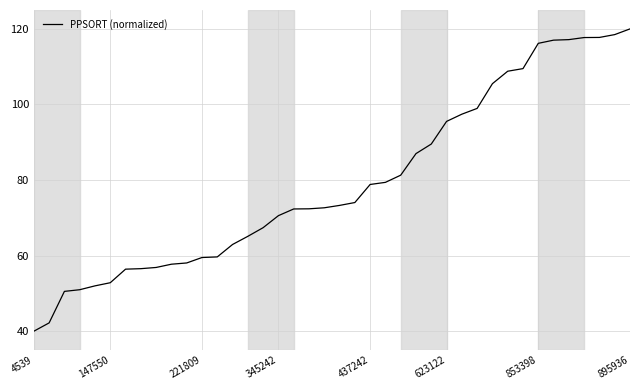

What is the minimum value shown in the chart?

40.0